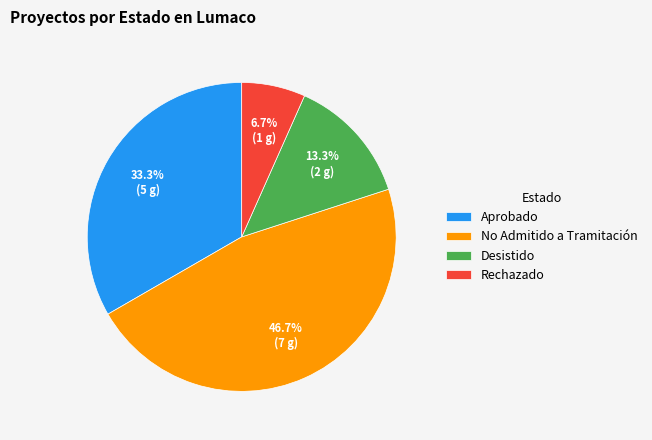

Does any single category account for the majority?

No